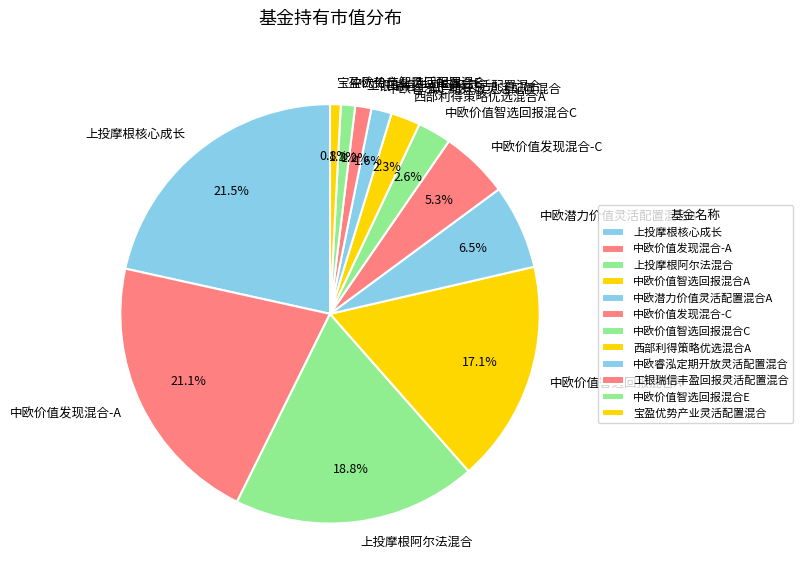

Is 中欧潜力价值灵活配置混合A the majority of the pie?

No